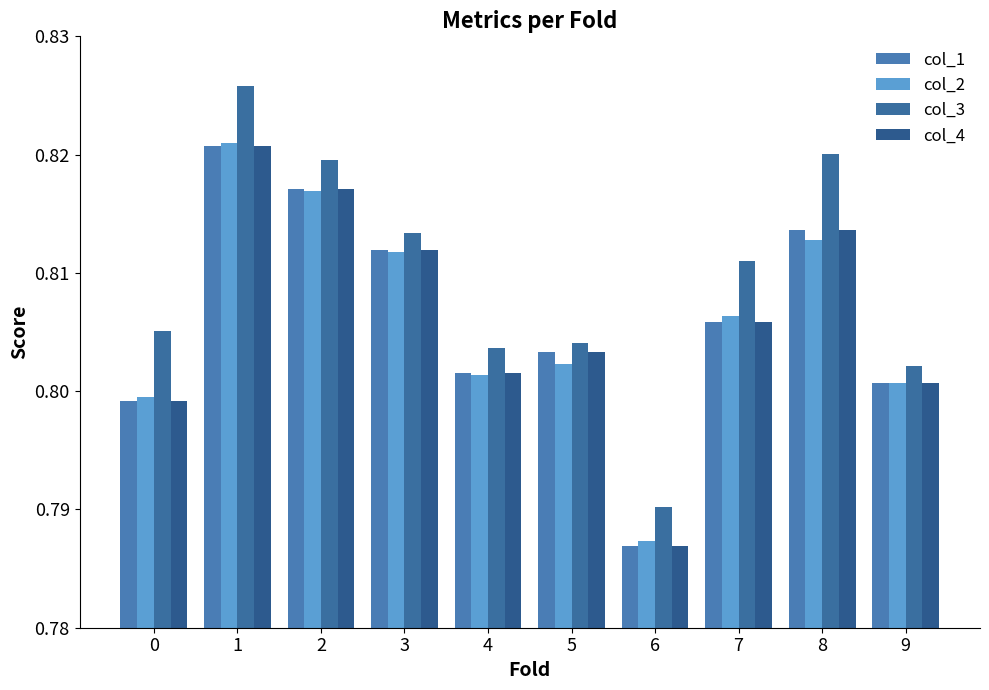

Reading left to right, list all the values displayed in this chart.

col_1: 0.8	0.8	0.8	0.8	0.8	0.8	0.8	0.8	0.8	0.8
col_2: 0.8	0.8	0.8	0.8	0.8	0.8	0.8	0.8	0.8	0.8
col_3: 0.8	0.8	0.8	0.8	0.8	0.8	0.8	0.8	0.8	0.8
col_4: 0.8	0.8	0.8	0.8	0.8	0.8	0.8	0.8	0.8	0.8